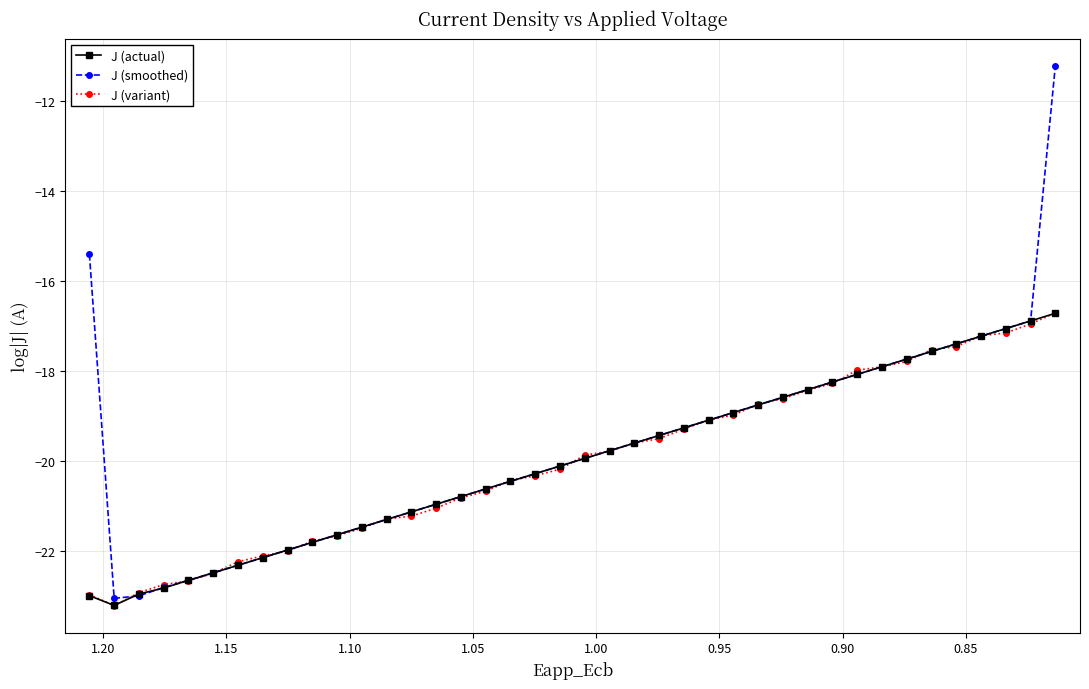

How many values in the J (actual) series exceed -19?

14